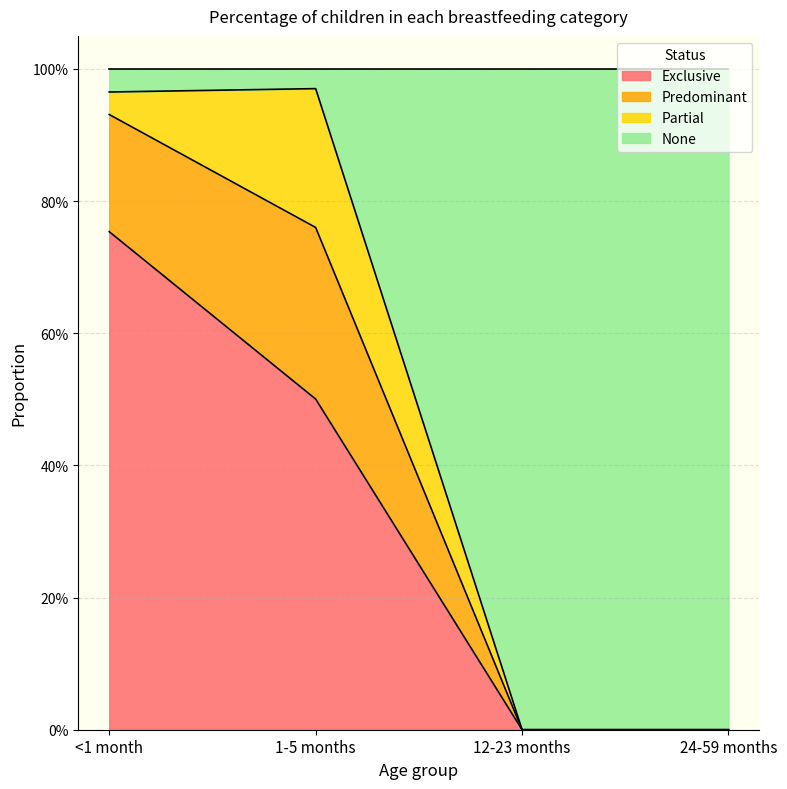

What is the average value of the None series?

0.5